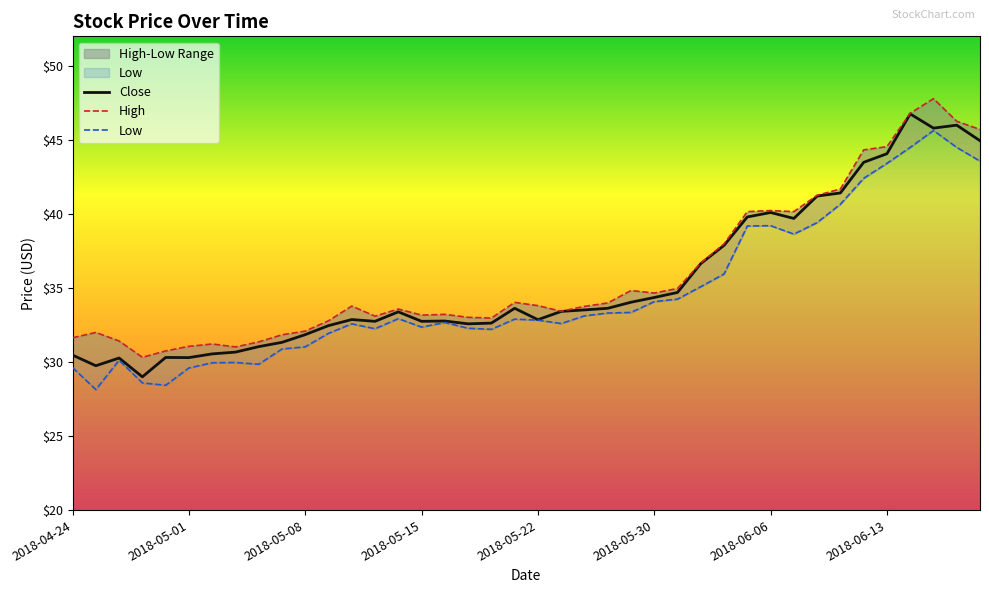

At how many categories does at least one series exceed 31?

38